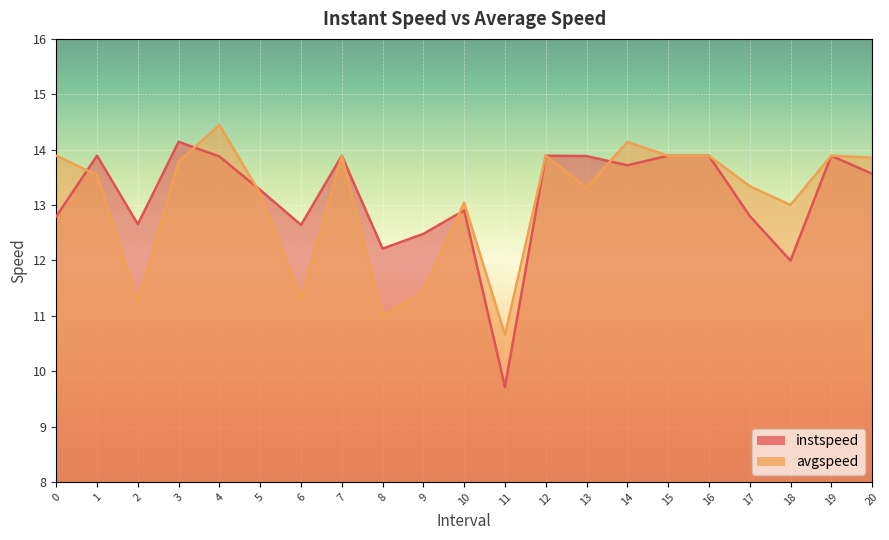

In instspeed, how many points are higher than both neighbors (excluding endpoints)?

6